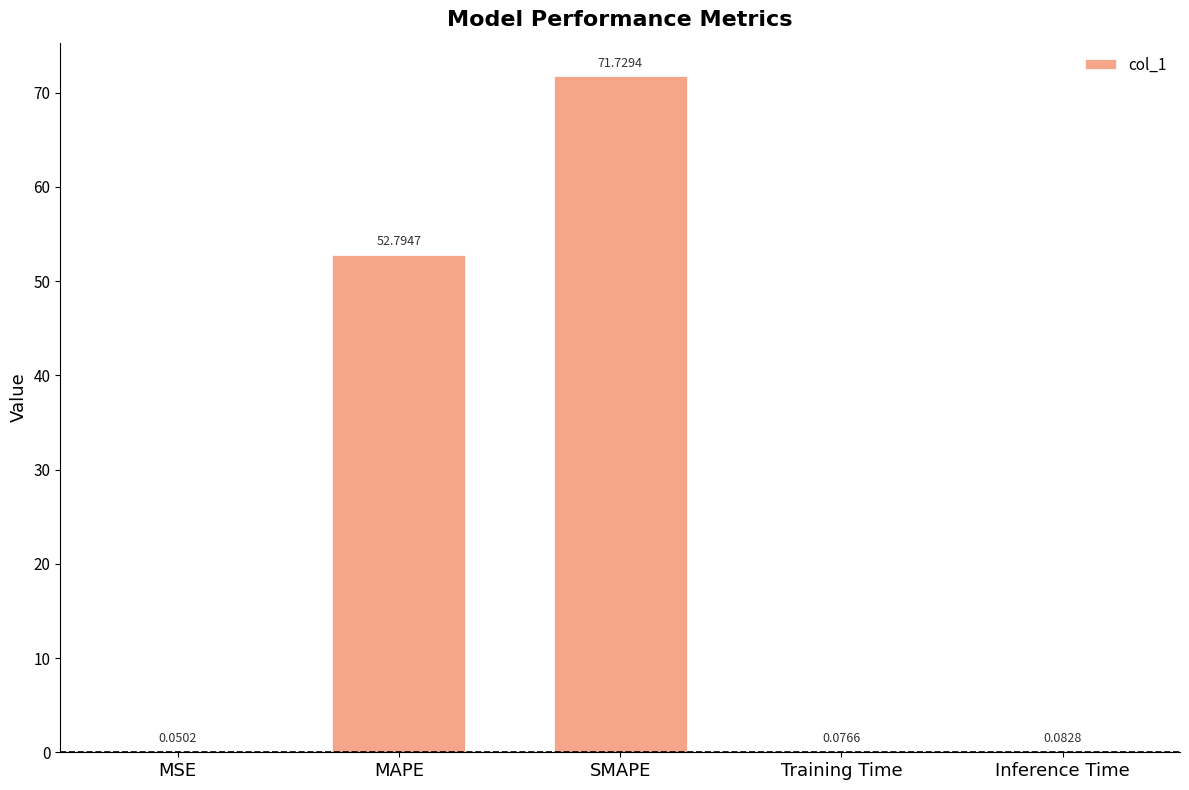

What is the change in value from MAPE to Inference Time?

-52.7